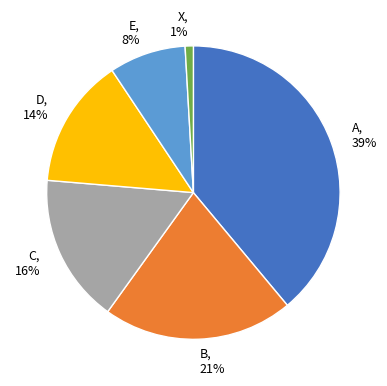

Rank the categories by value from lowest to highest.

X, E, D, C, B, A